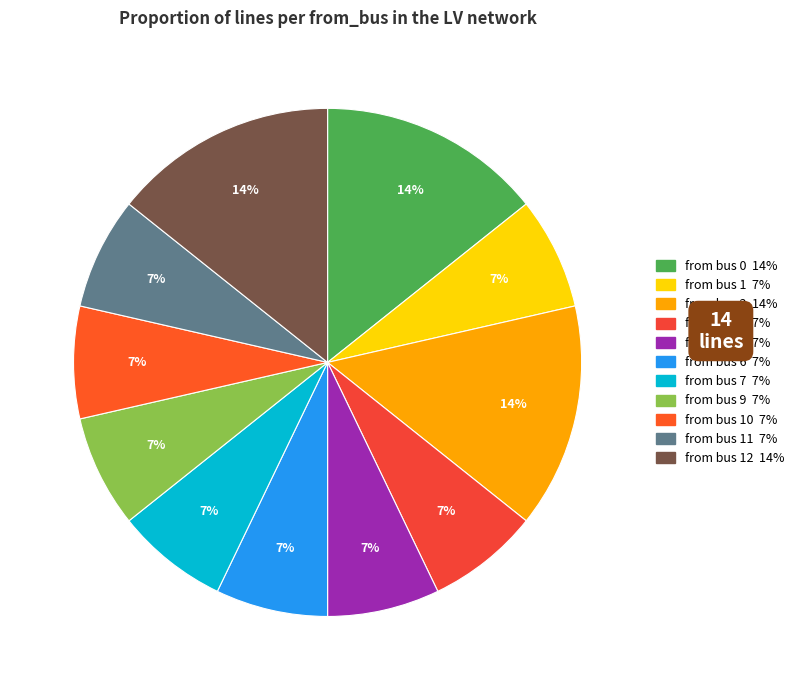

To the nearest percent, what is the difference between the largest and smallest slice percentages?

7%